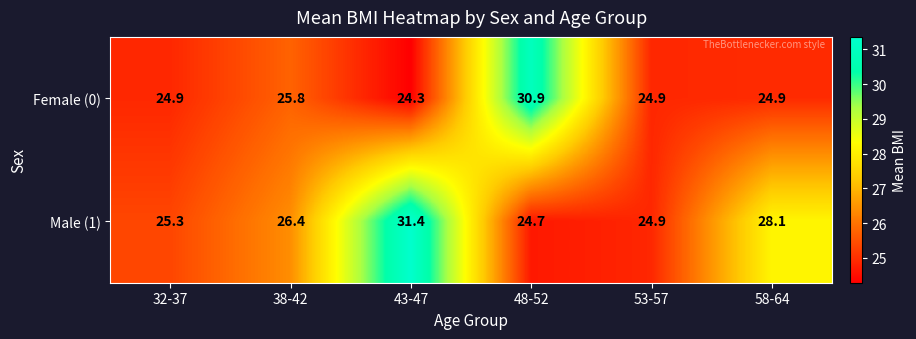

What is the smallest value displayed?

24.3